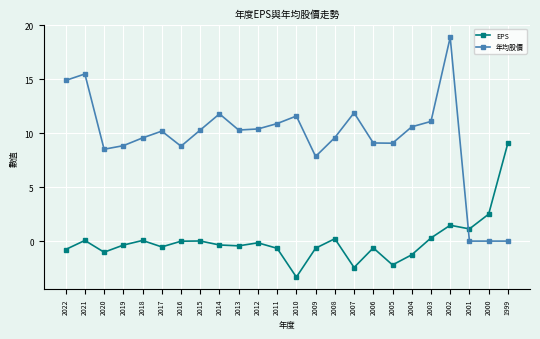

What are all the series names shown in the legend?

EPS, 年均股價